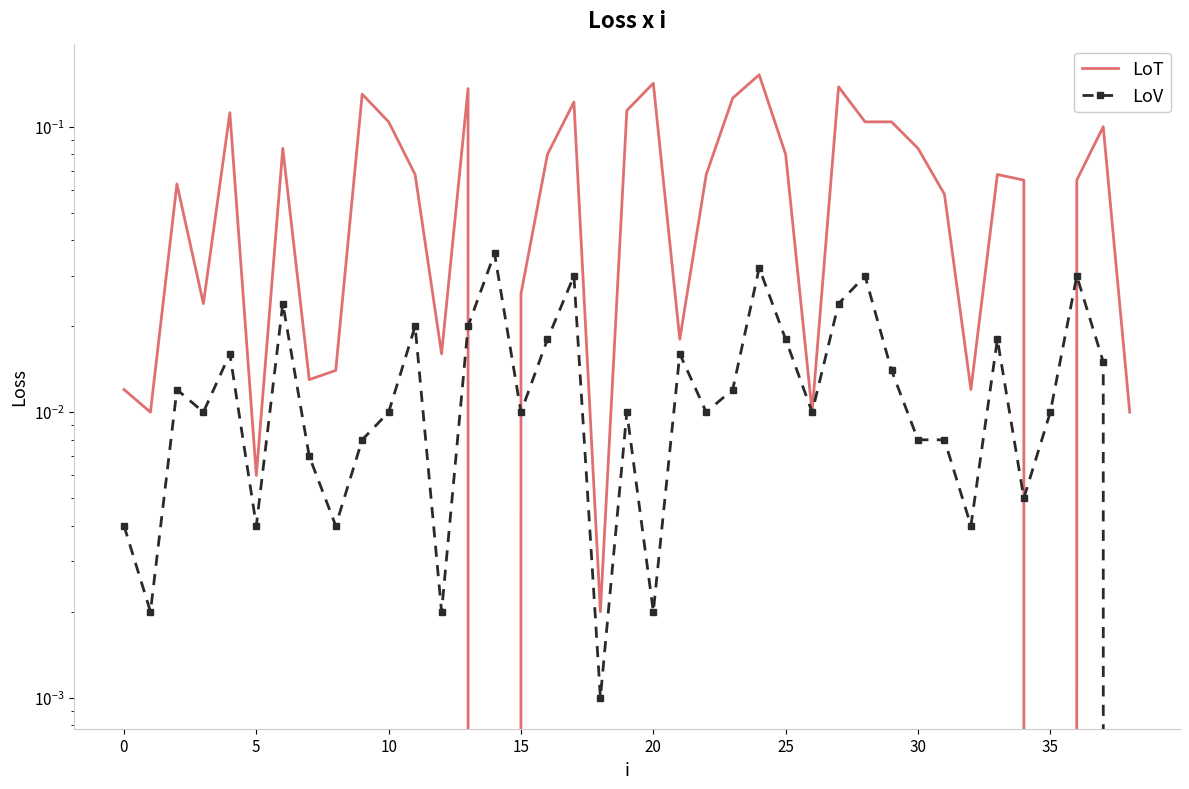

How many intersections are there between LoV and LoT?

4